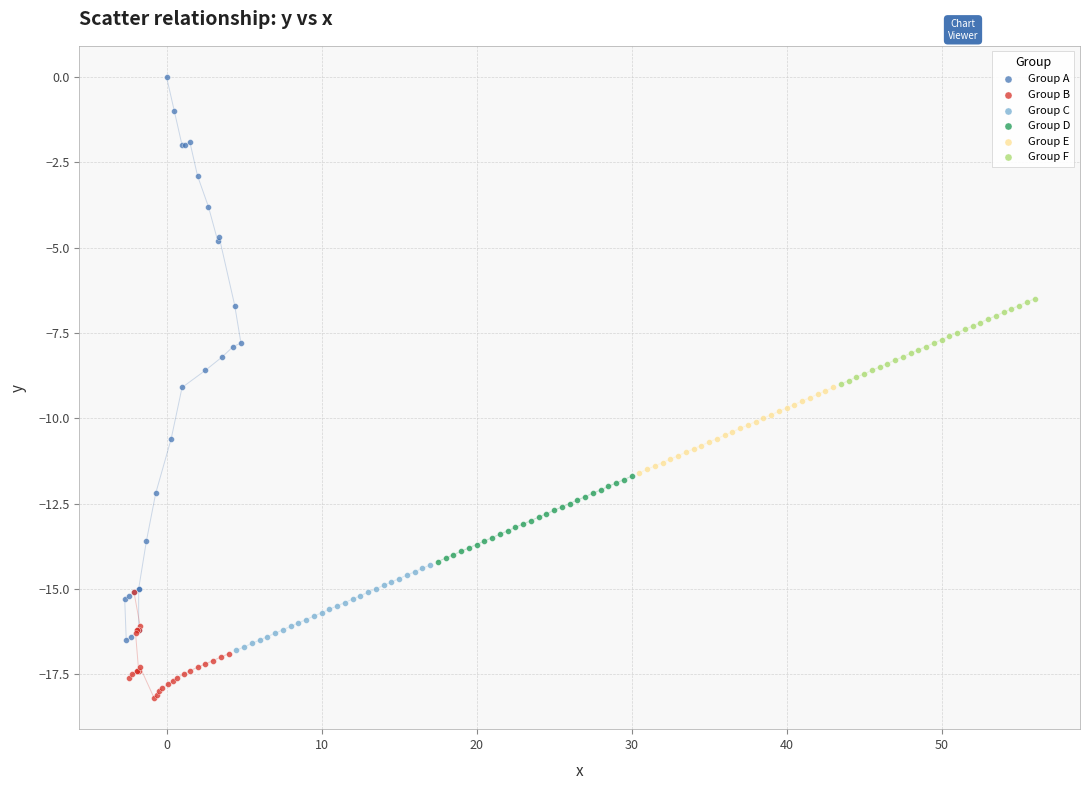

What are all the series names shown in the legend?

Group A, Group B, Group C, Group D, Group E, Group F